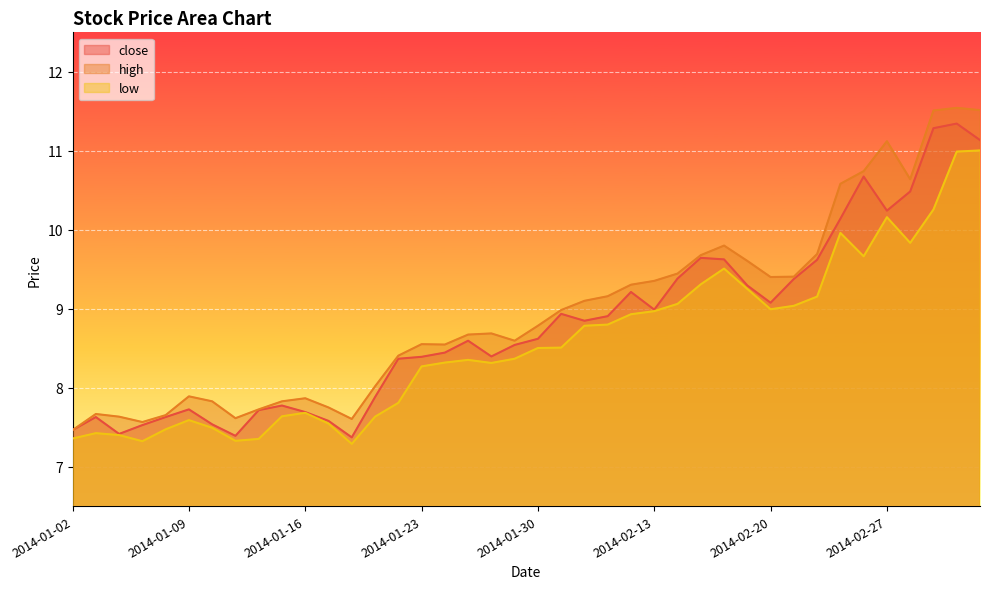

Which series has the largest total across all categories?

high